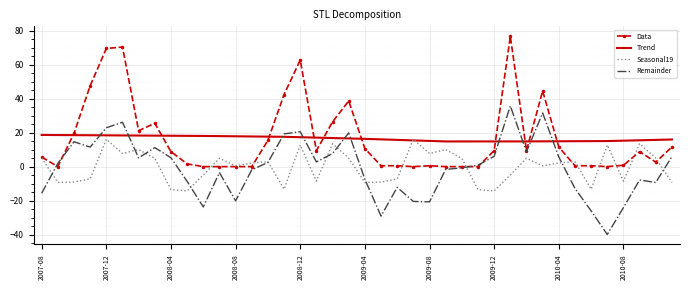

Which series ends up on top after the final intersection of Remainder and Trend?

Trend